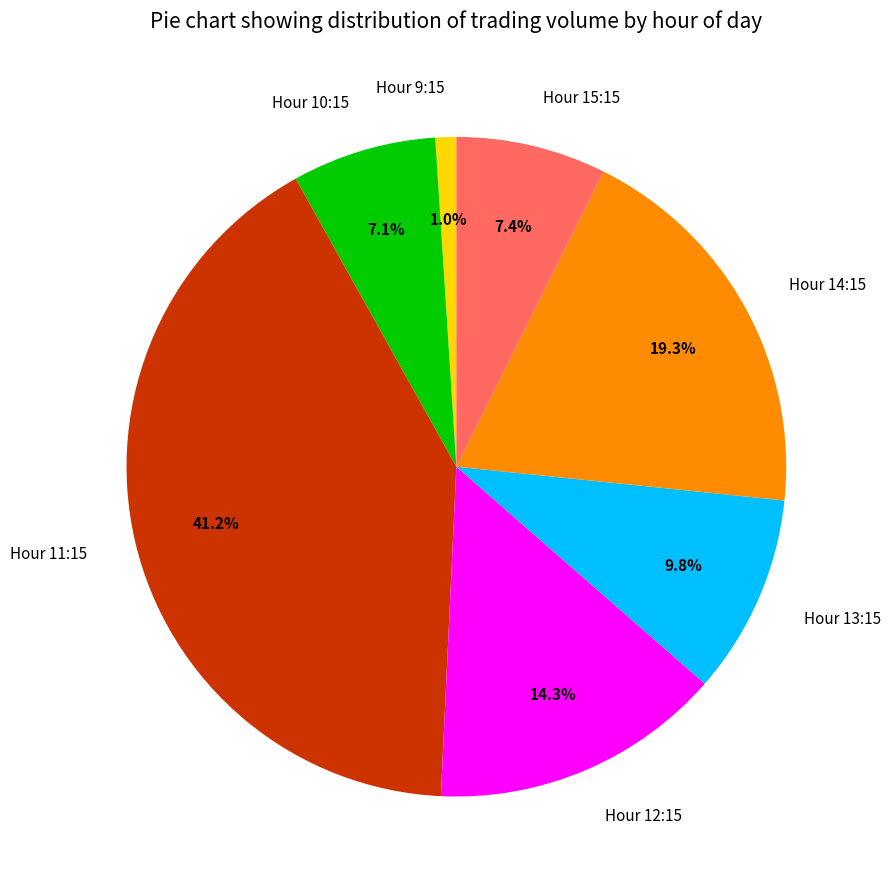

Combined, do Hour 15:15 and Hour 10:15 account for over 50%?

No